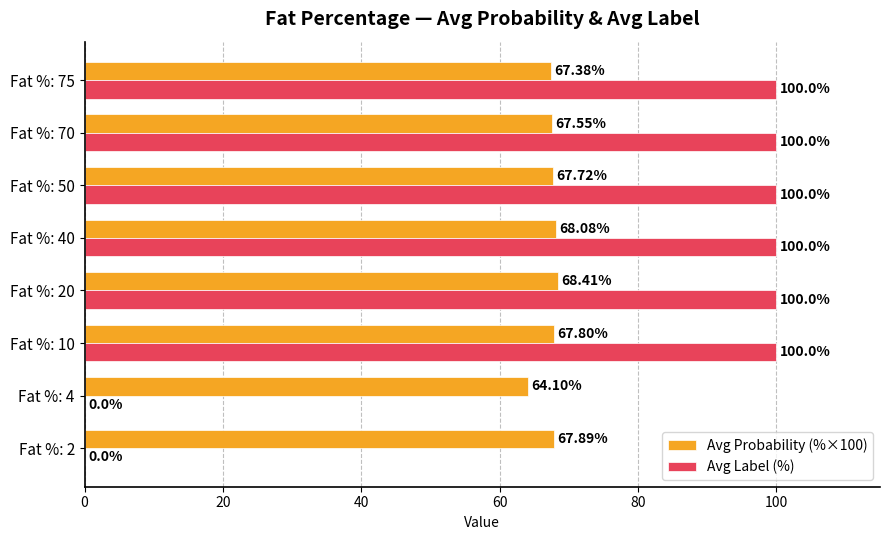

What is the average value of the Avg Probability (%×100) series?

67.4